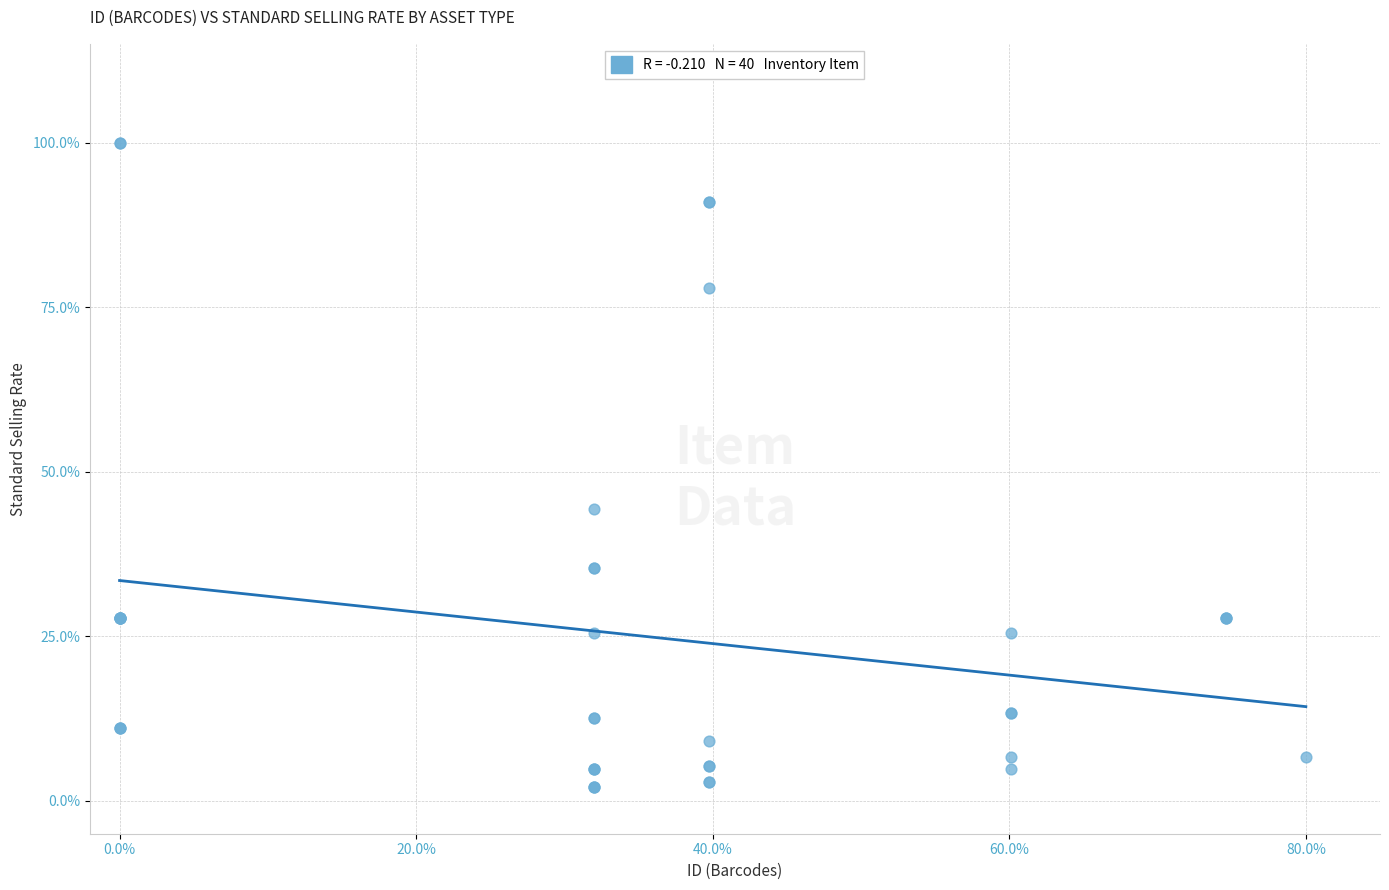

What Y value in the scatter plot is closest to 51?

44.3